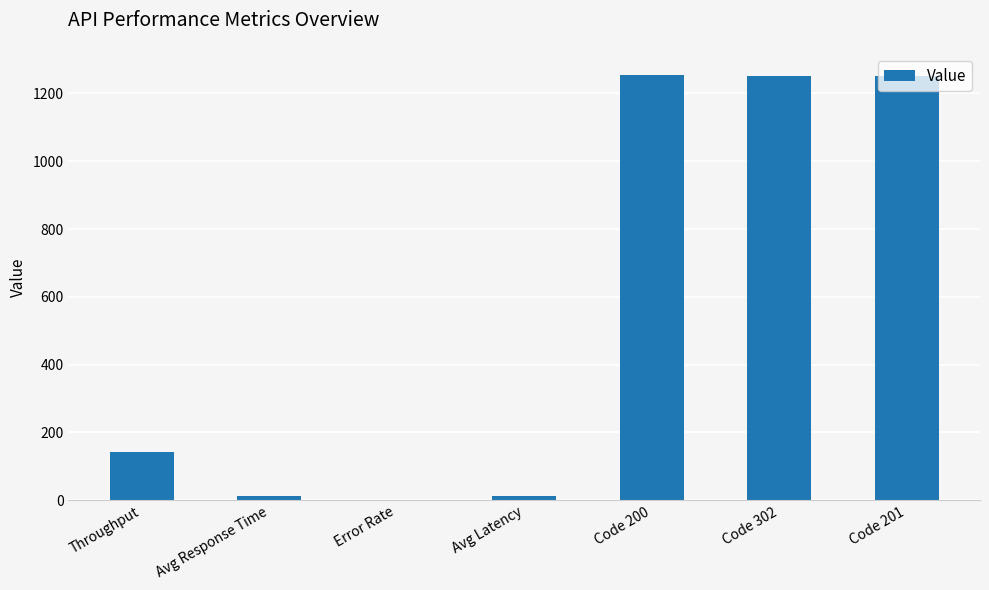

What is the change in value from Throughput to Code 302?

+1109.0